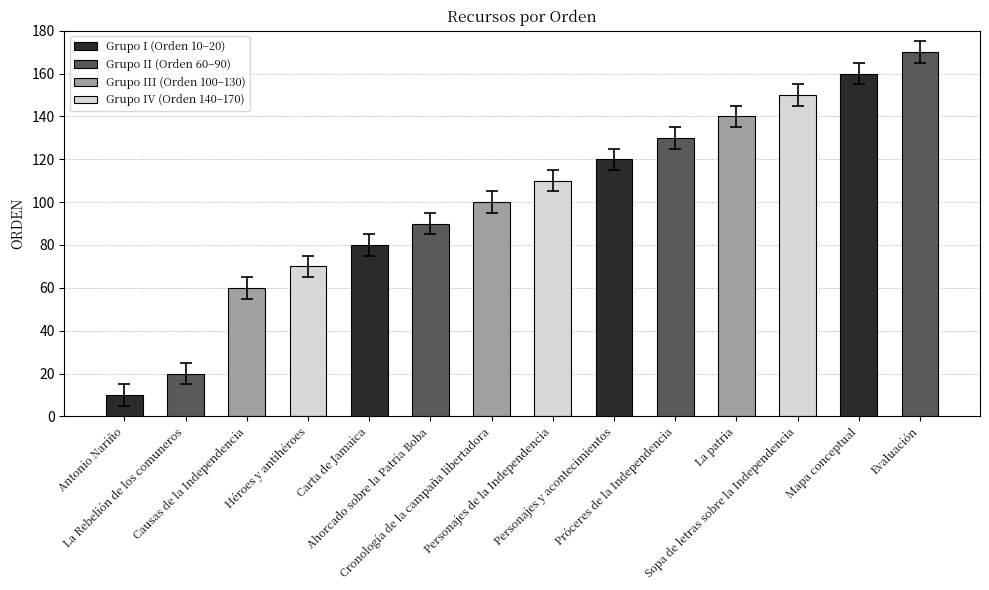

Does the chart contain stacked bars?

No